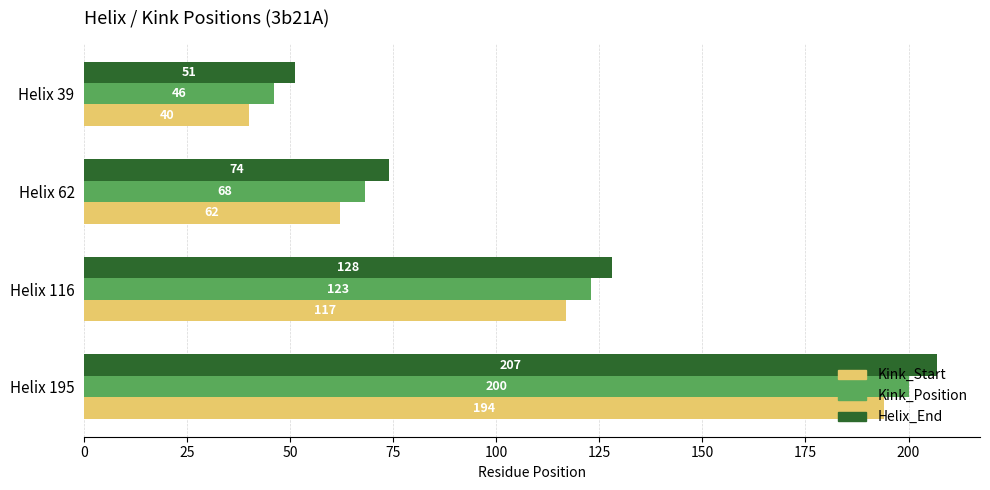

At which label is Kink_Position closest to 123?

Helix 116